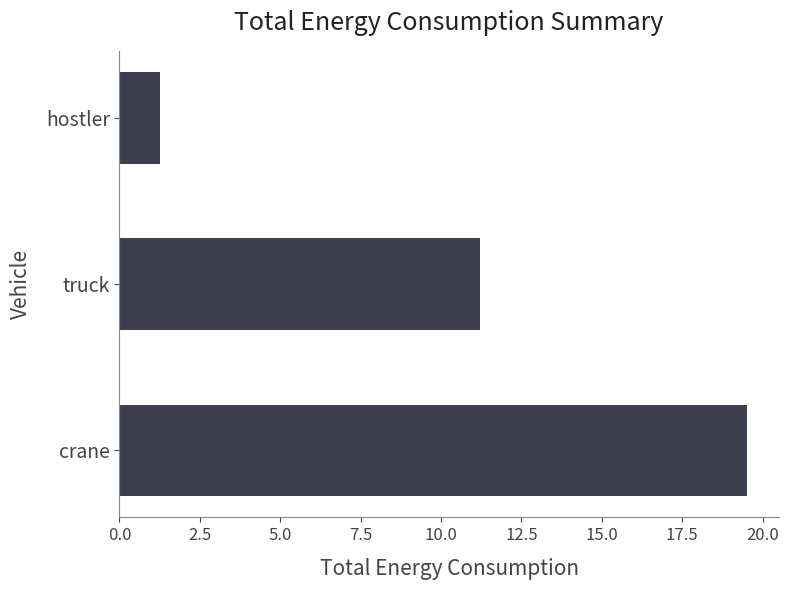

Are the bars horizontal?

Yes